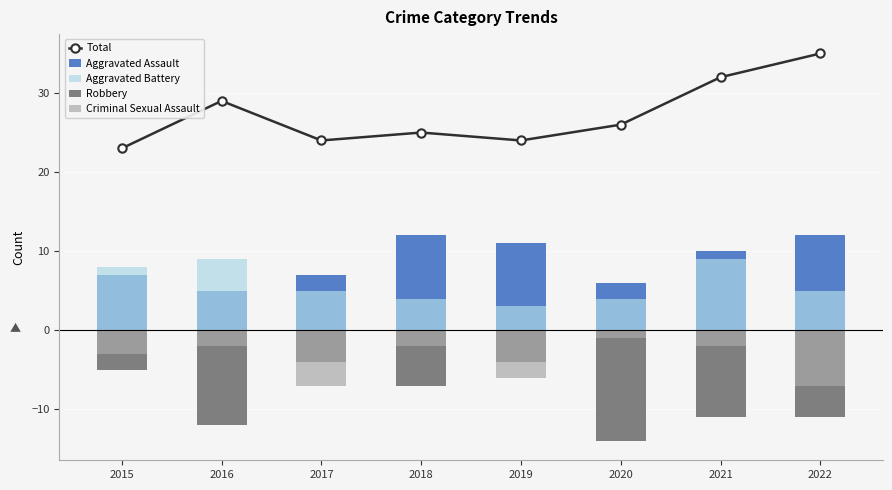

How many groups of bars are there?

8